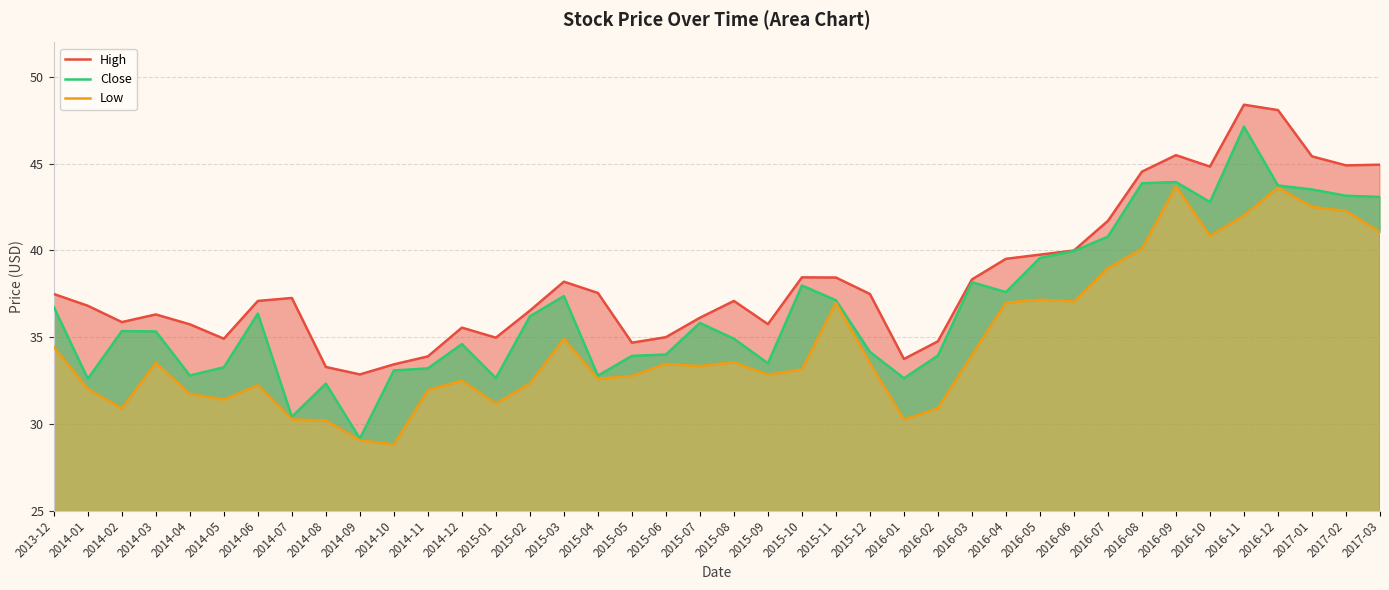

What is the label of the 11th point from the left?

2014-10